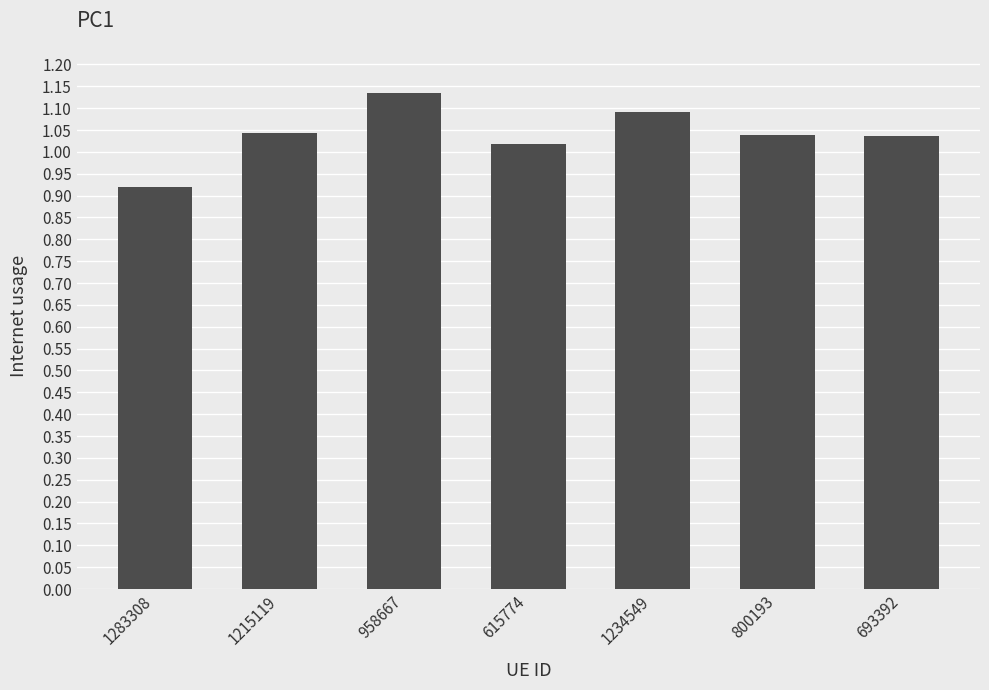

Between 1215119 and 1234549, which is larger?

1234549